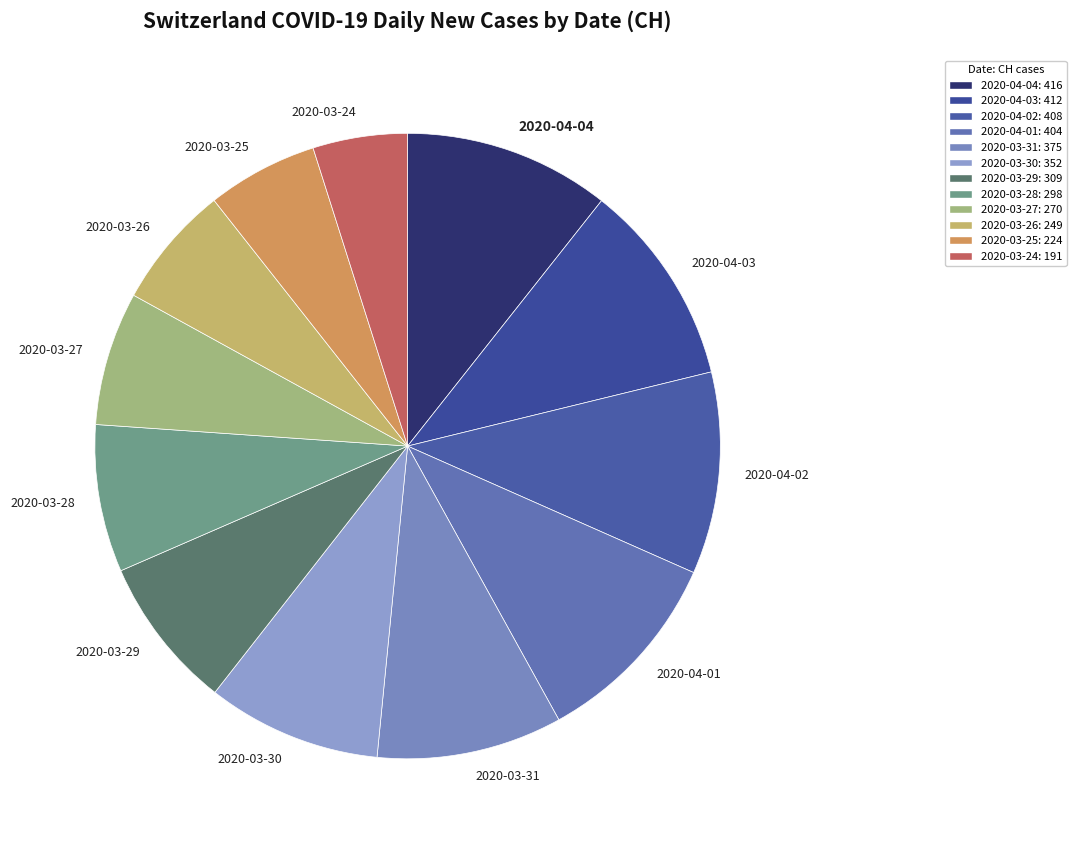

True or false: 2020-03-25 accounts for 6% of the total.

True